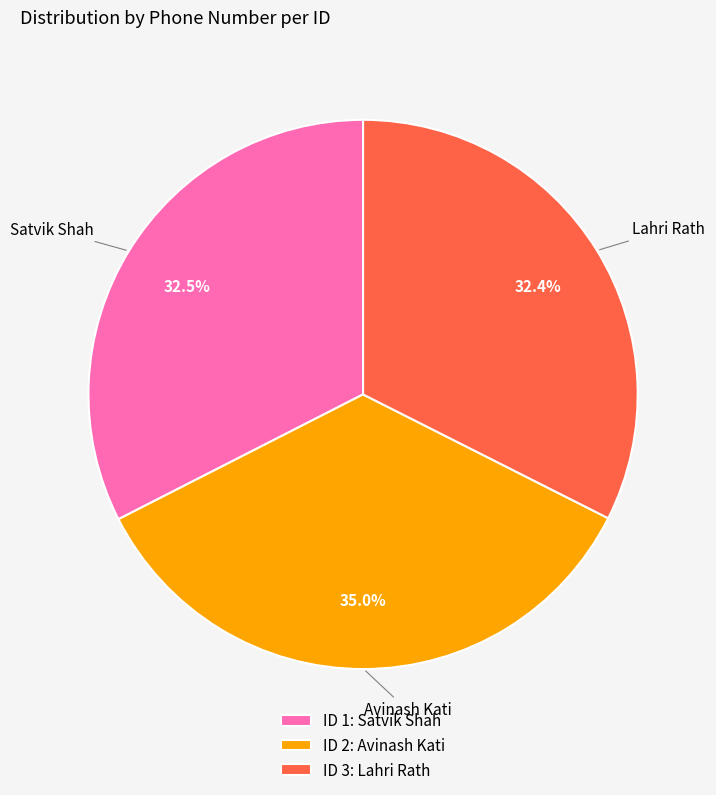

What is the largest slice in the pie chart?

ID 2: Avinash Kati